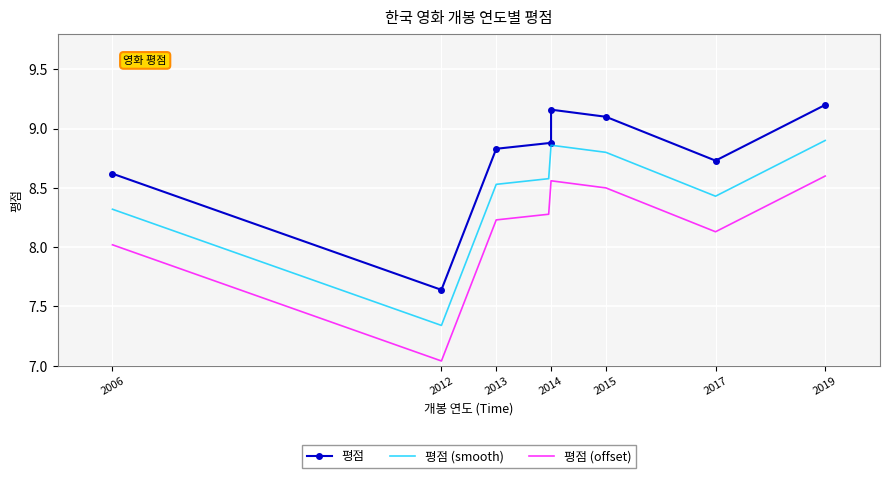

True or false: there are more than 1 points higher than both neighbors.

True